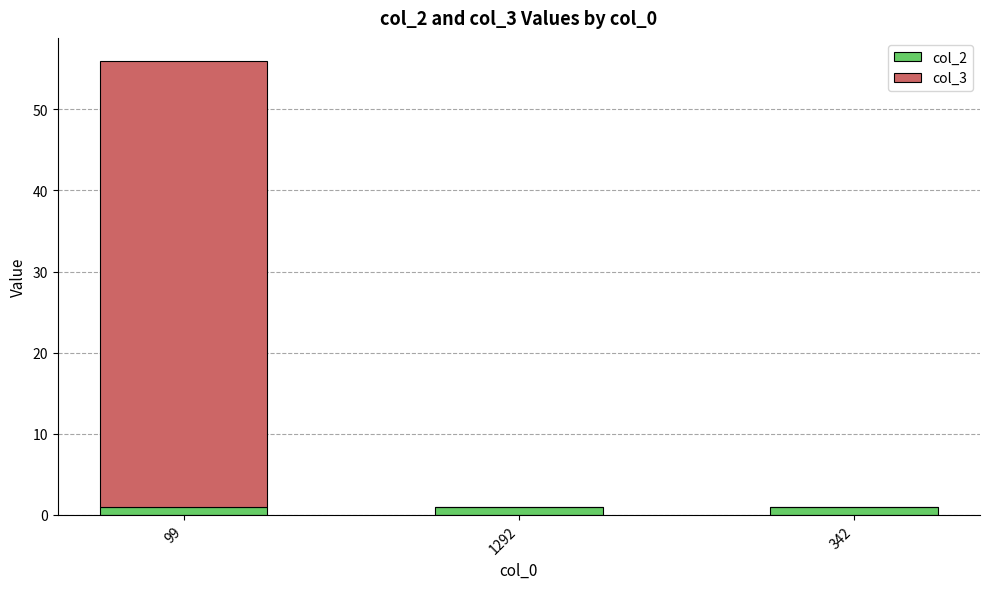

What is the total value across all series at 342?

1